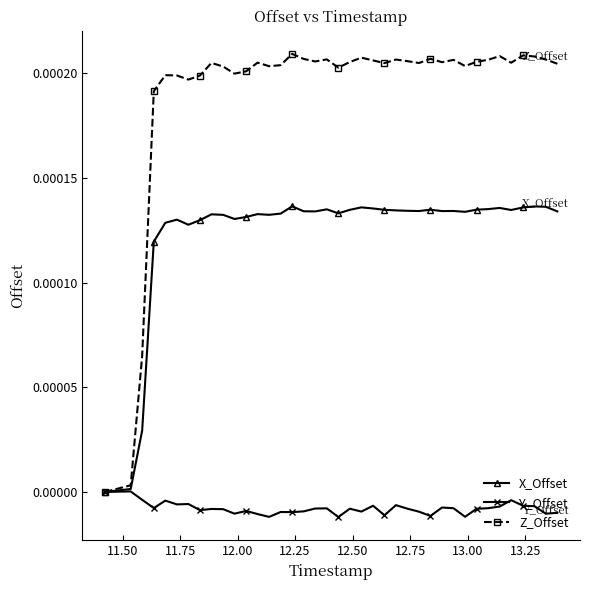

Rank the series by their maximum value, from lowest to highest.

Y_Offset, X_Offset, Z_Offset